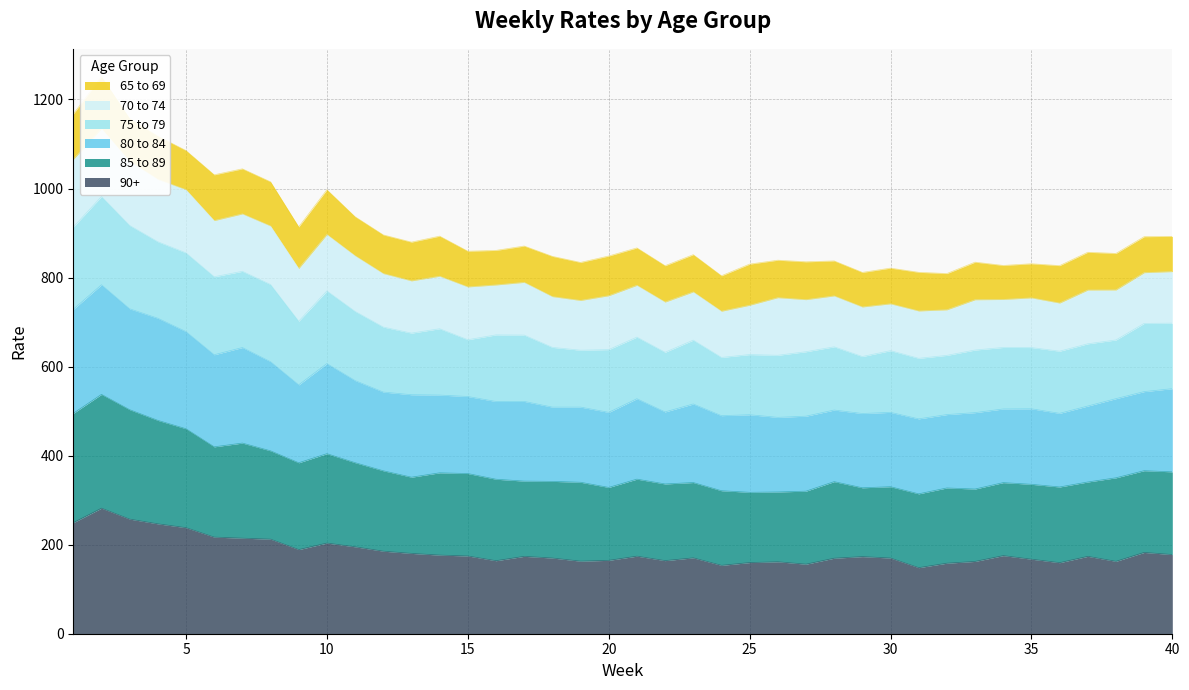

Does the chart display data point markers on the line(s)?

No